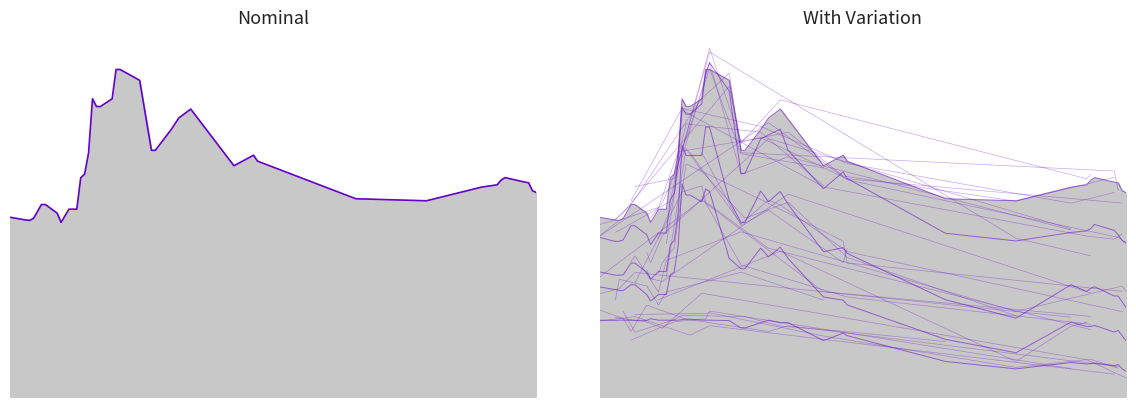

Is it true that Colombia 5Y equals 1.3 at 34?

False